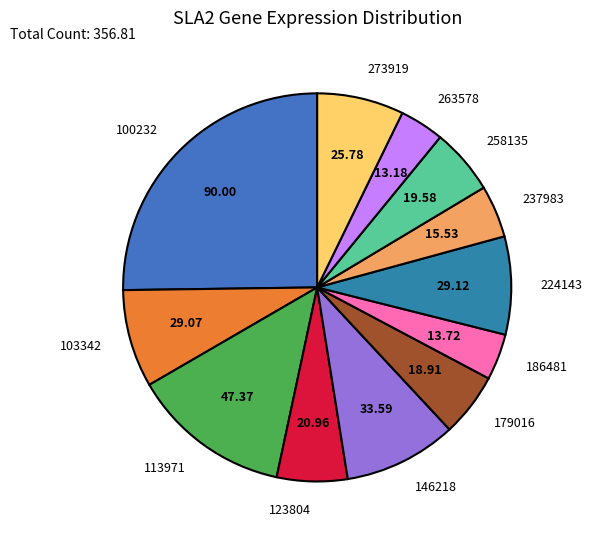

Between 123804 and 100232, which is larger?

100232